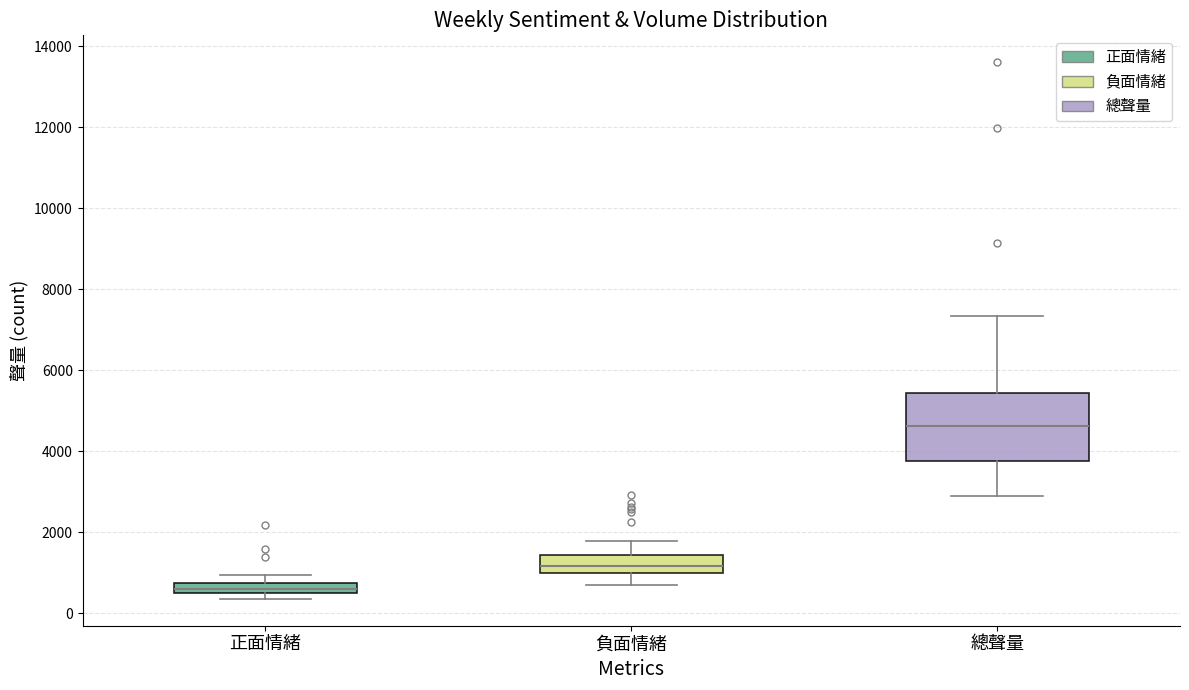

Which box is the tallest, from its lower edge to its upper edge?

總聲量